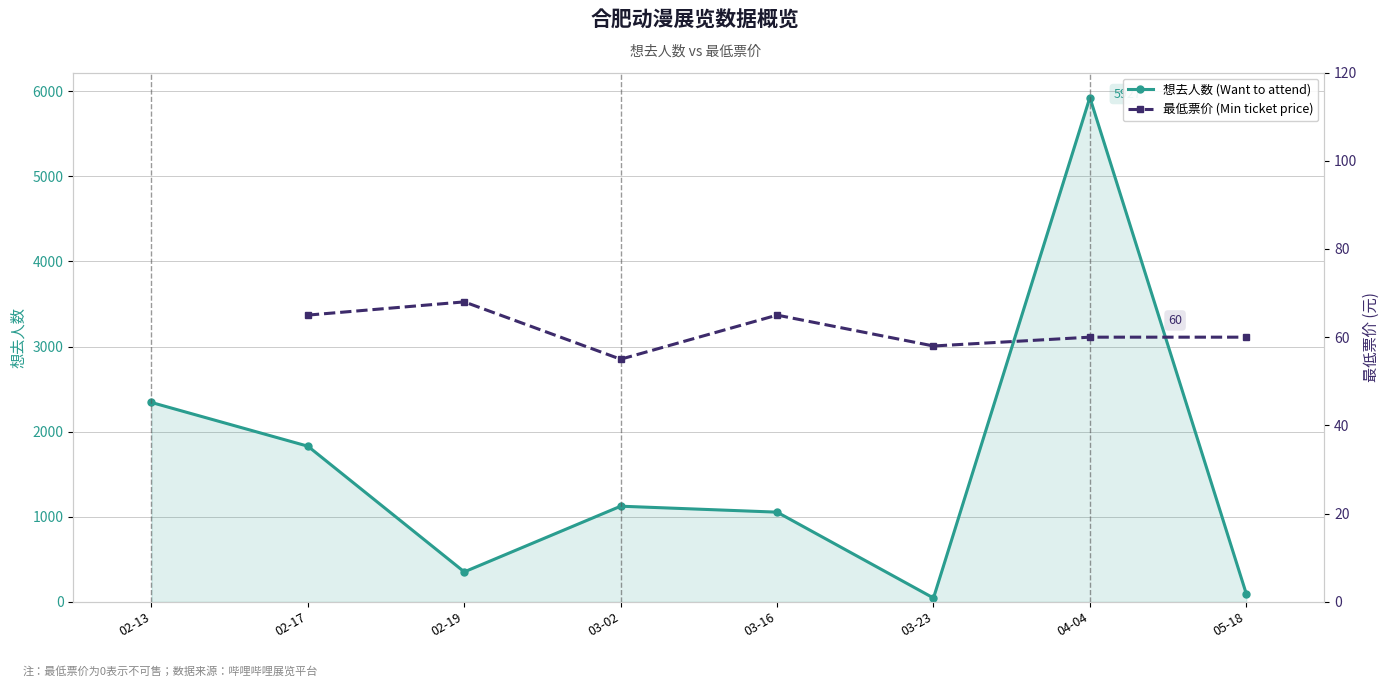

At which label is 想去人数 (Want to attend) closest to 2986?

02-13